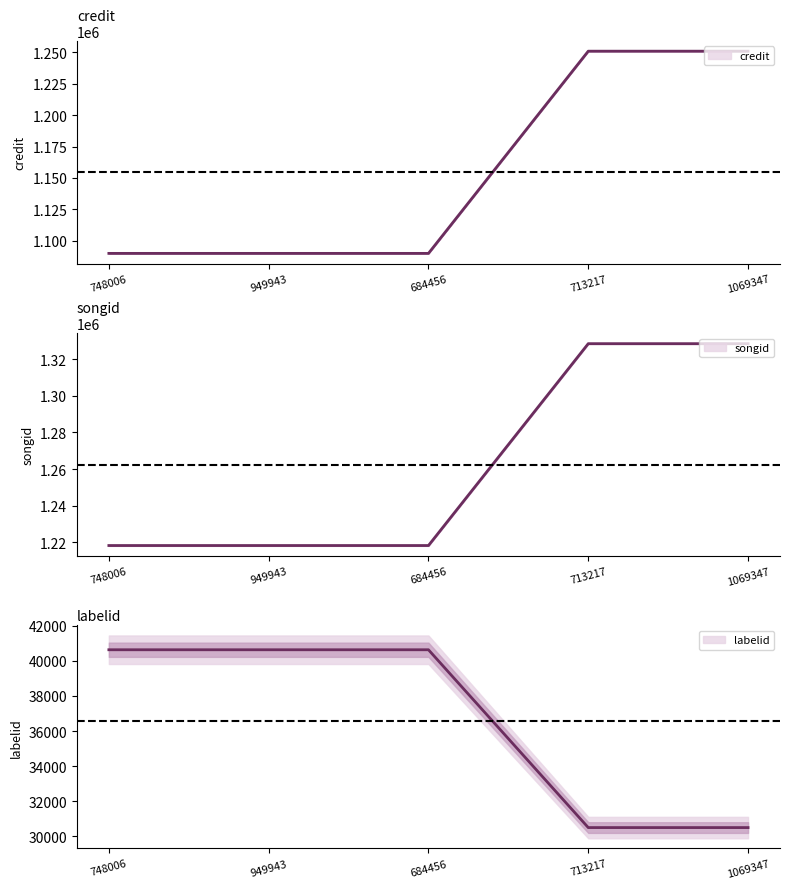

How many songid values are between 1089971 and 1250938?

5